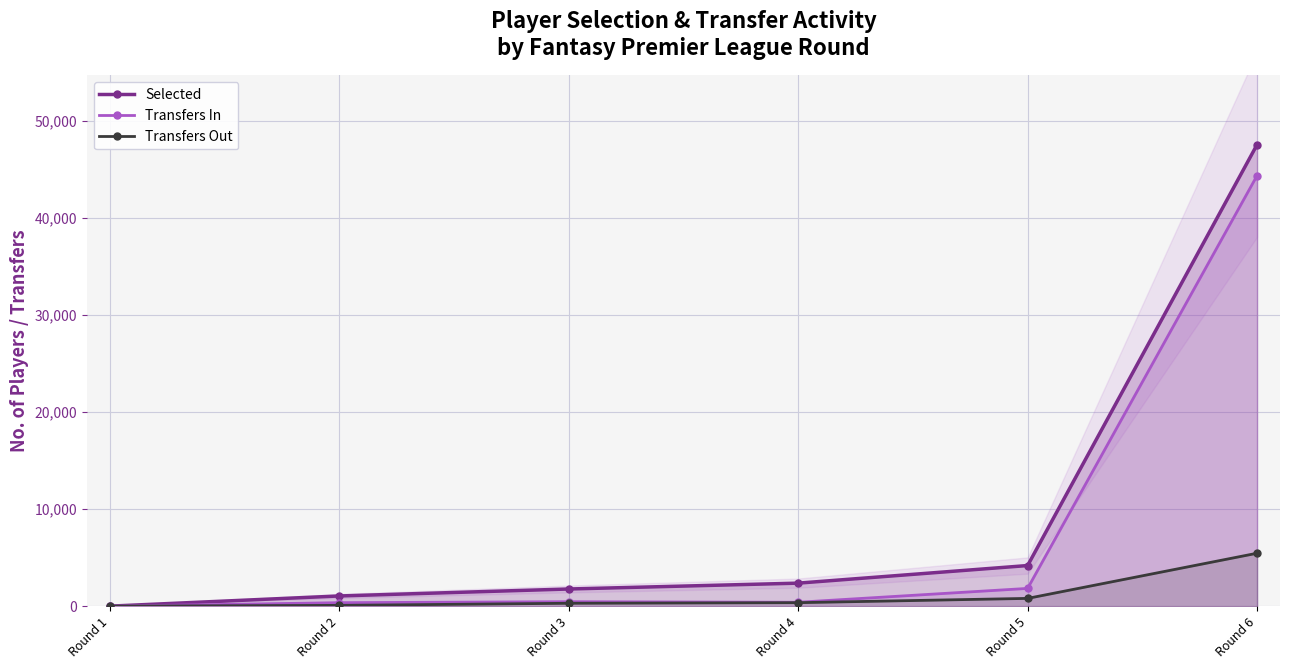

How many lines are shown in the chart?

3